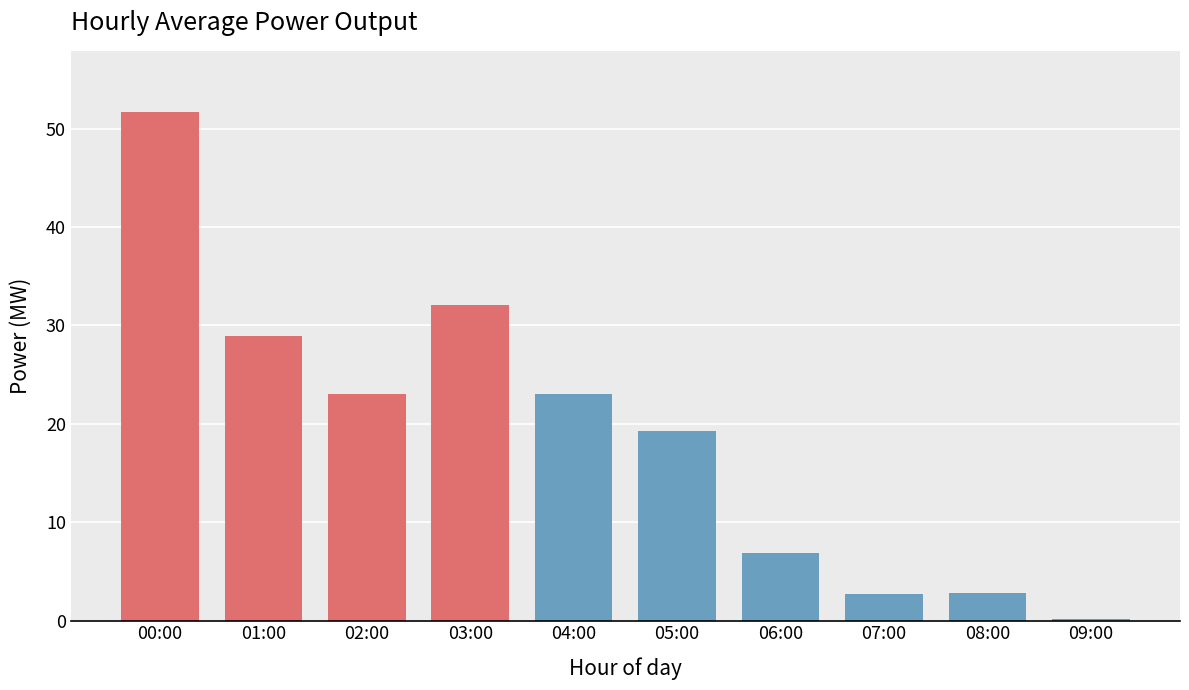

At which label does the data first exceed 22?

00:00